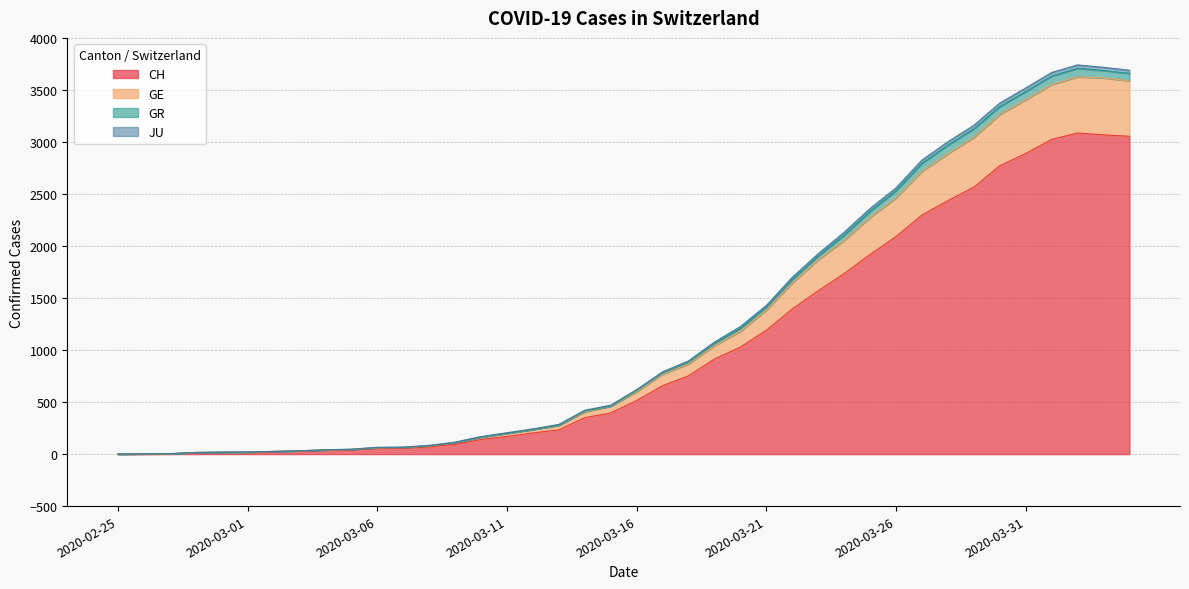

What is the sum of the CH values at 2020-04-03 and 2020-03-12?

3271